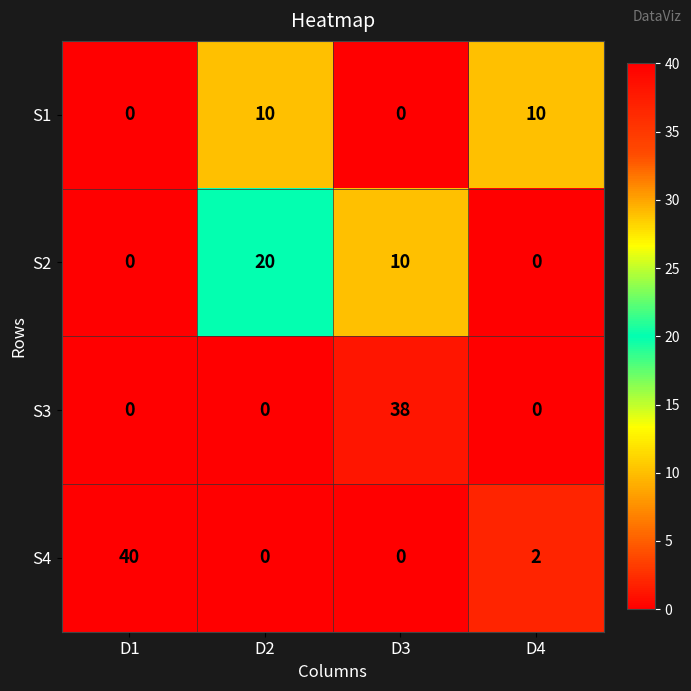

Reading right to left, what are all the values shown in this chart?

S1: 10	0	10	0
S2: 0	10	20	0
S3: 0	38	0	0
S4: 2	0	0	40